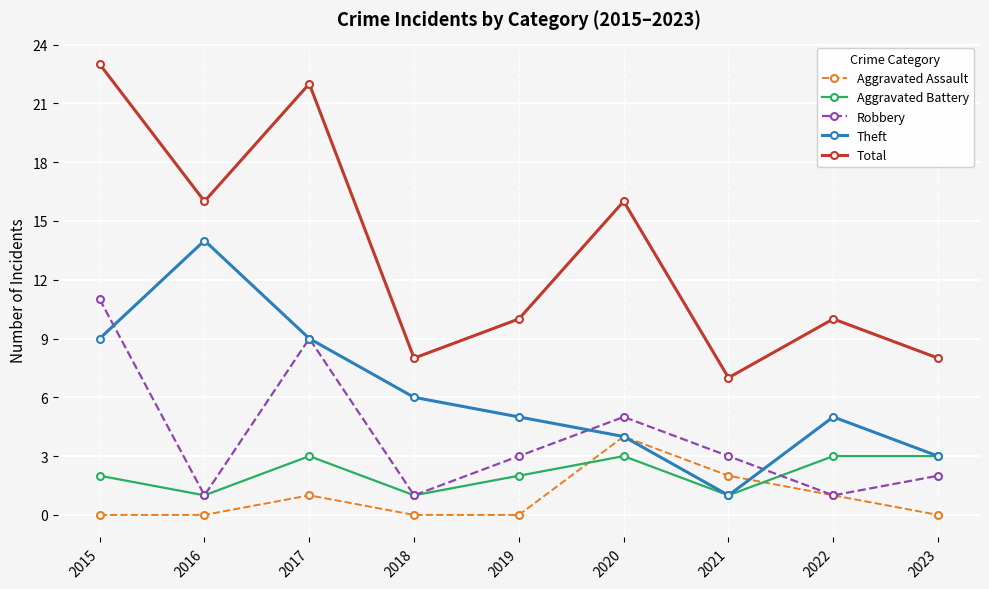

True or false: Robbery has more than 1 points higher than both neighbors.

True